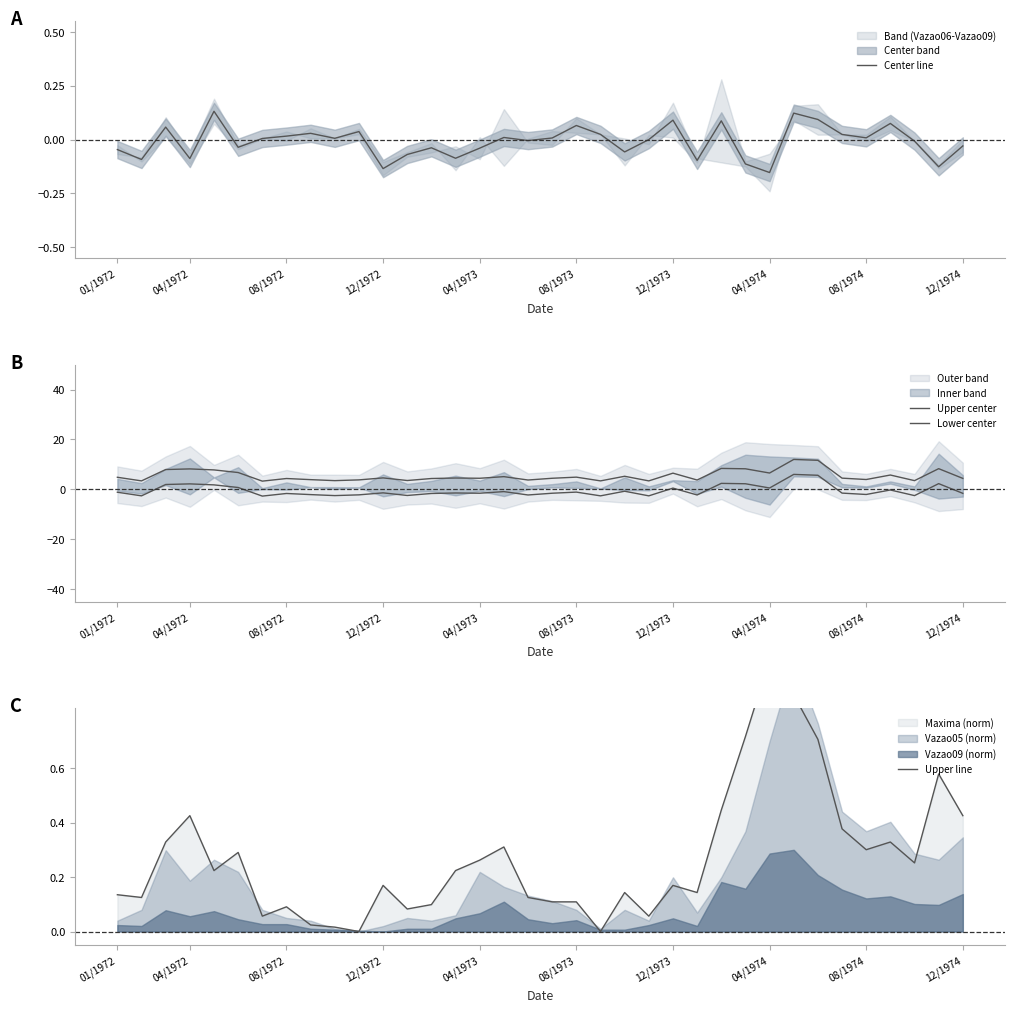

At how many categories does at least one series exceed 5?

14